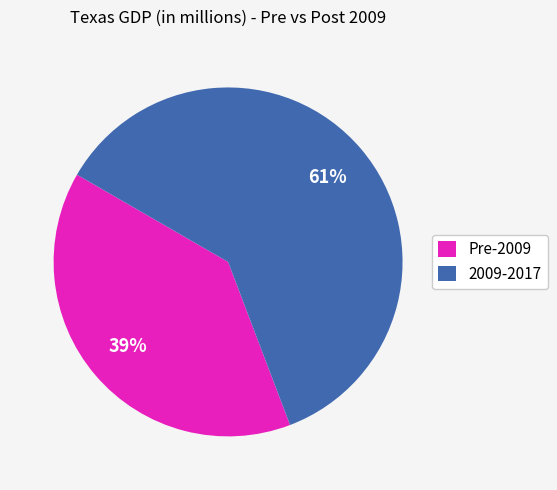

To the nearest percent, what portion does 2009-2017 represent?

61%